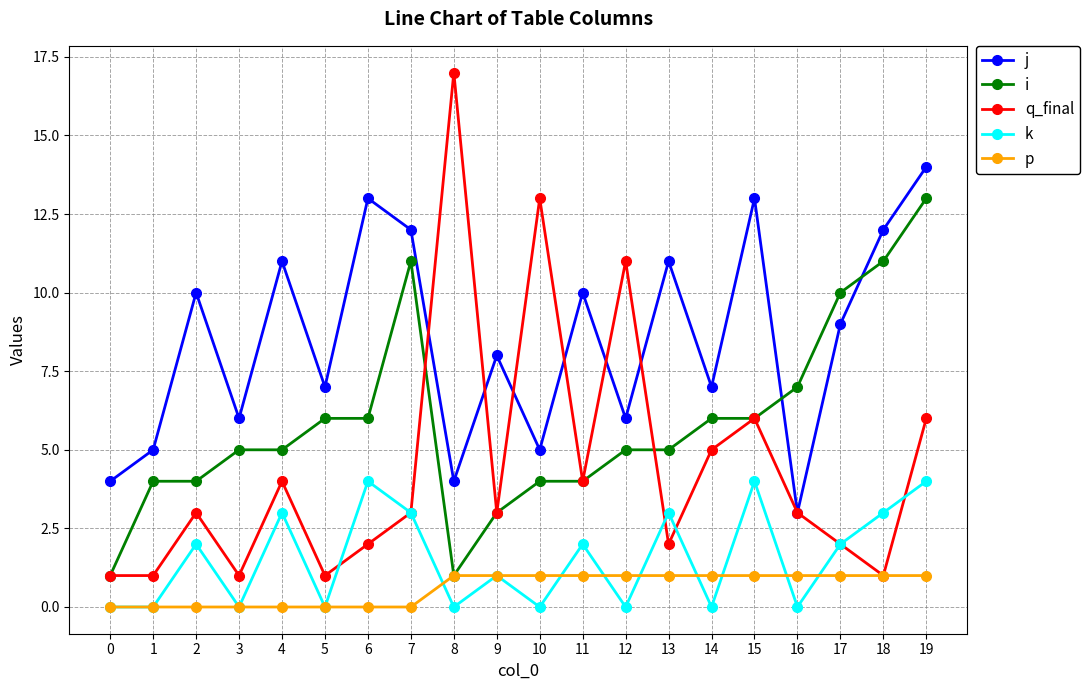

Which series ends up on top after the final intersection of j and q_final?

j